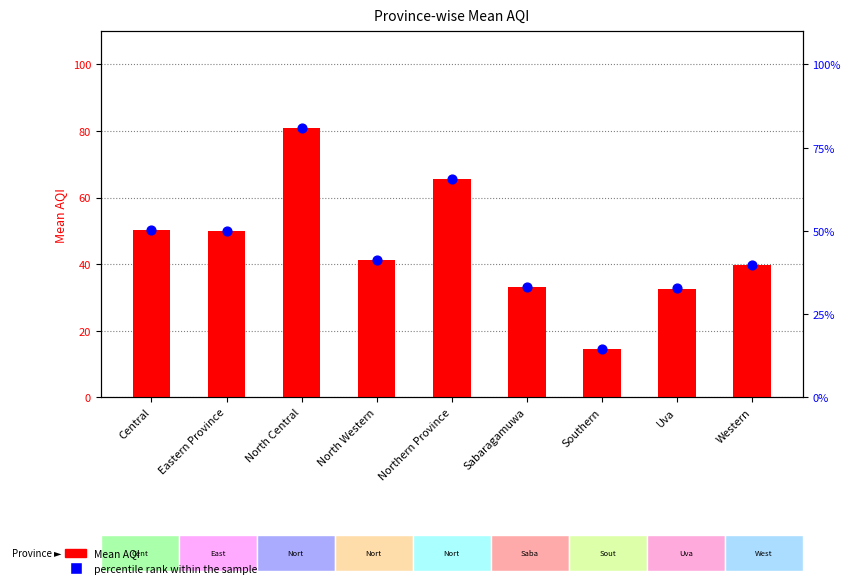

Which series has the widest spread of Y values?

Mean AQI